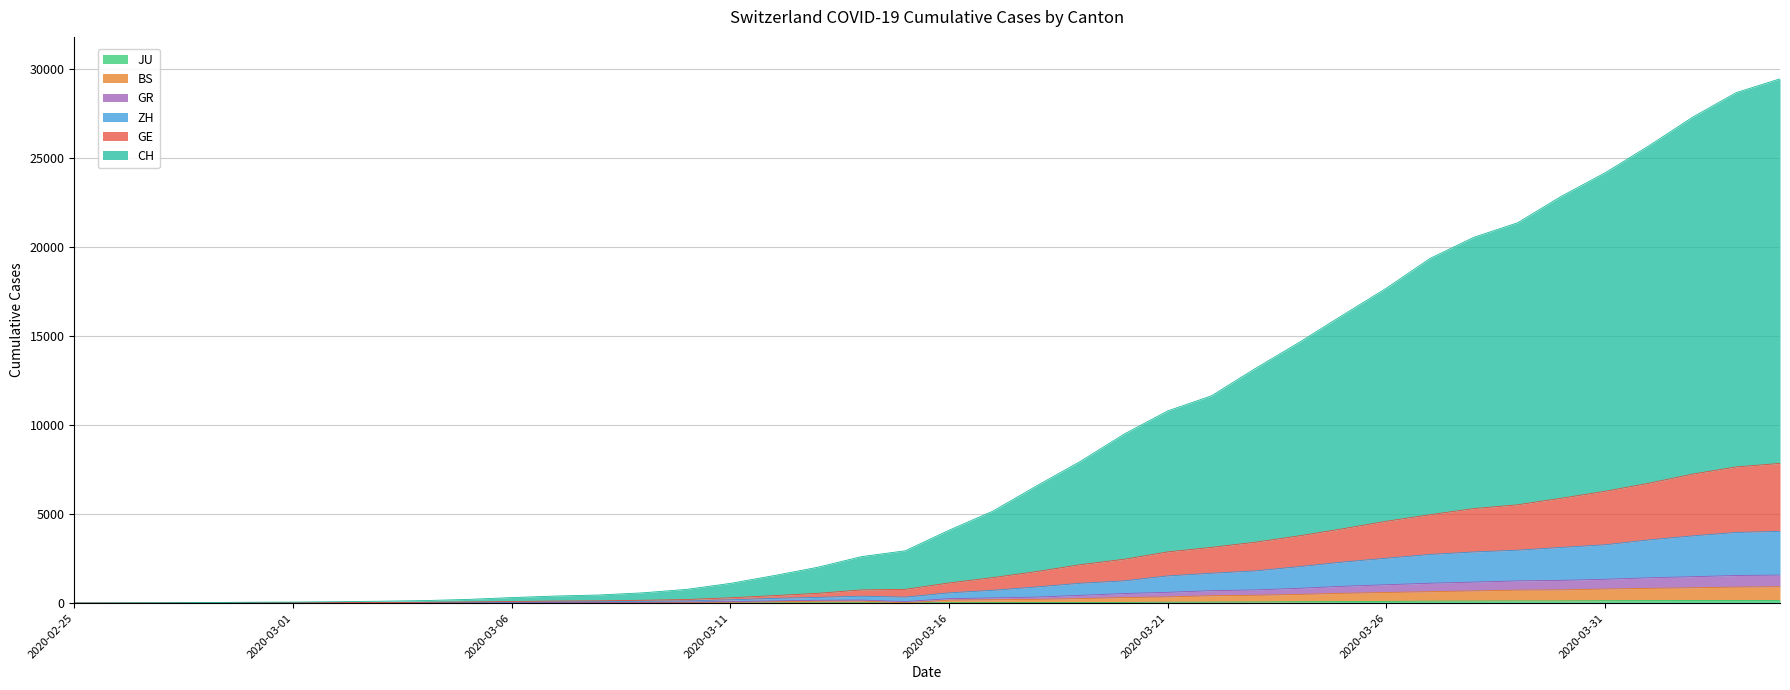

Does the chart display data point markers on the line(s)?

No